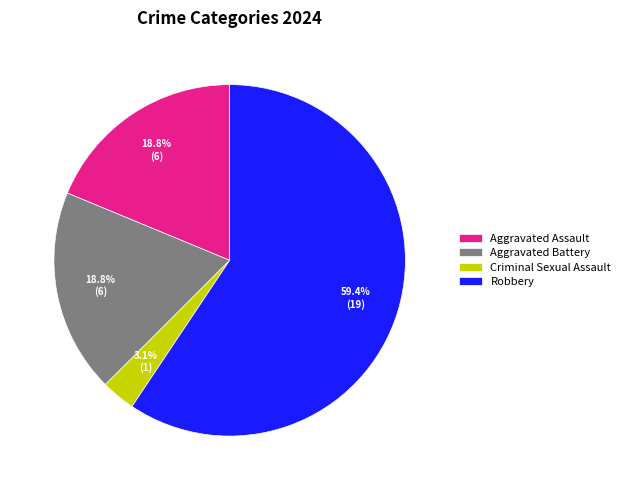

Is the sum of Robbery and Aggravated Assault greater than half?

Yes